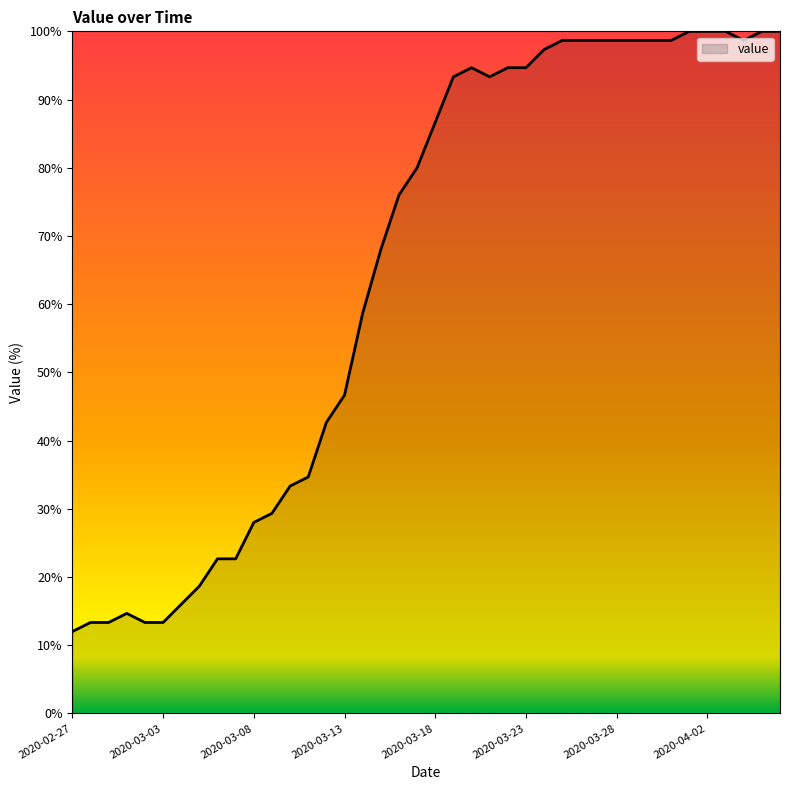

What is the maximum value shown in the chart?

100.0